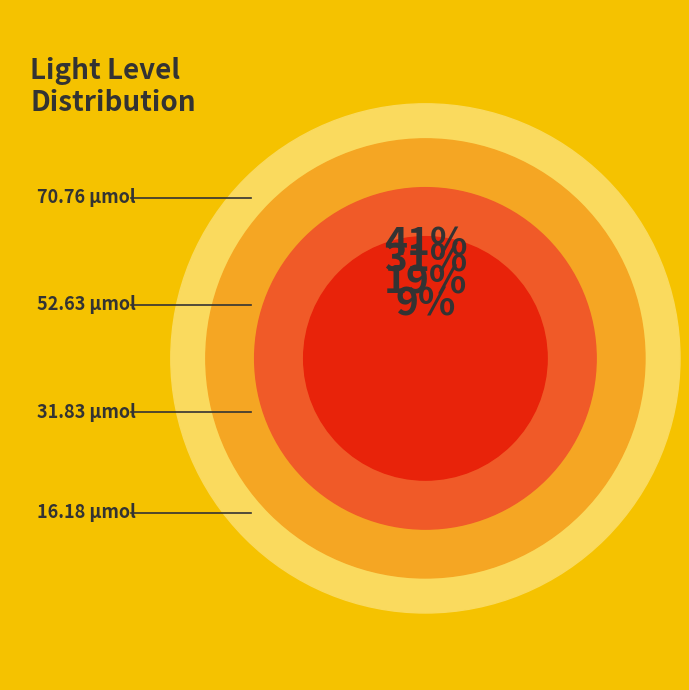

To the nearest percent, what is the average slice percentage?

25%